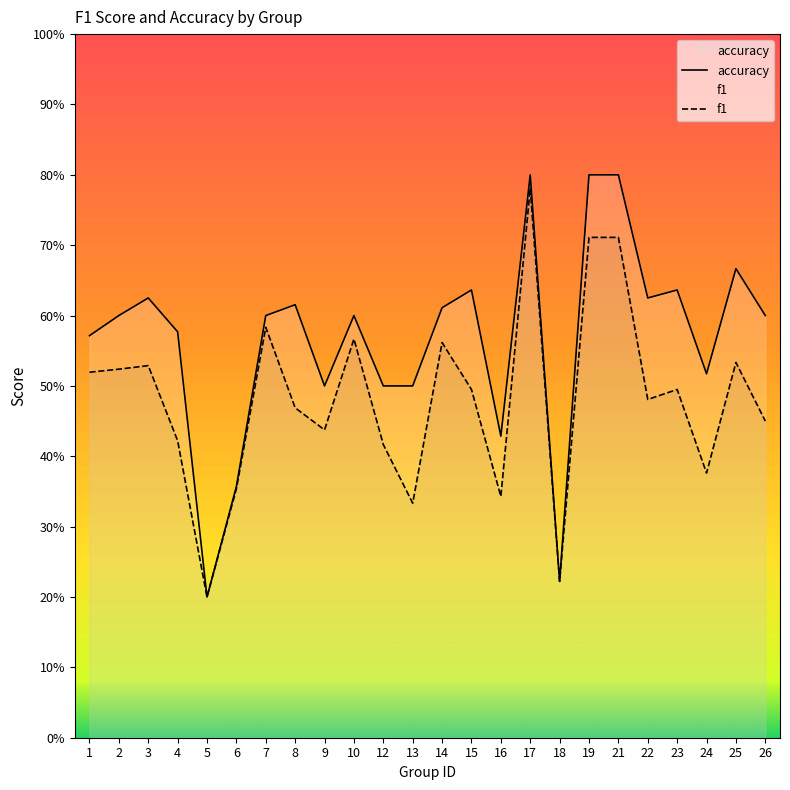

Reading left to right, extract all data points from this chart.

accuracy: 0.6	0.6	0.6	0.6	0.2	0.4	0.6	0.6	0.5	0.6	0.5	0.5	0.6	0.6	0.4	0.8	0.2	0.8	0.8	0.6	0.6	0.5	0.7	0.6
f1: 0.5	0.5	0.5	0.4	0.2	0.4	0.6	0.5	0.4	0.6	0.4	0.3	0.6	0.5	0.3	0.8	0.2	0.7	0.7	0.5	0.5	0.4	0.5	0.5